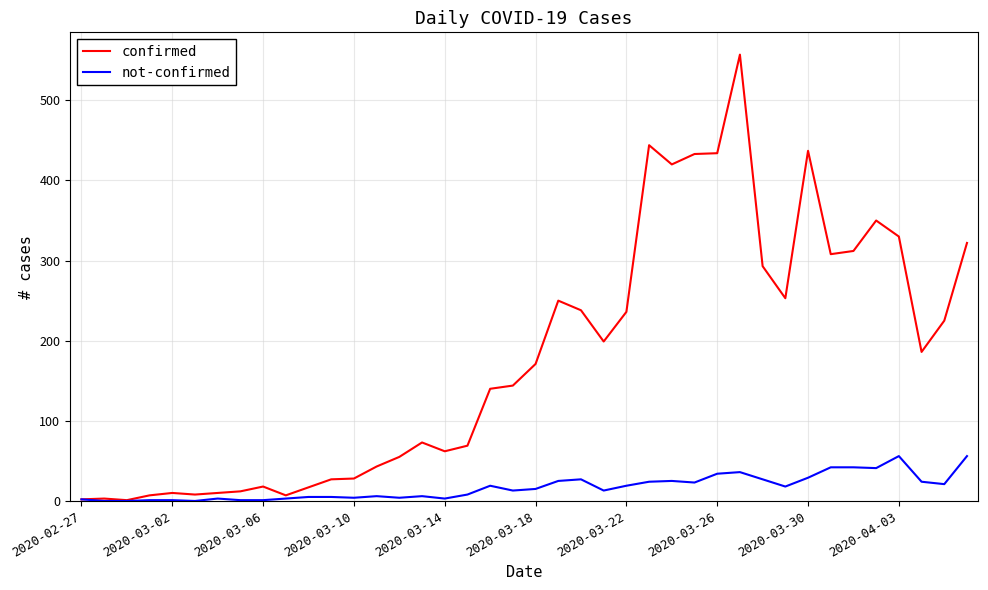

List the series in order of their overall mean, lowest first.

not-confirmed, confirmed